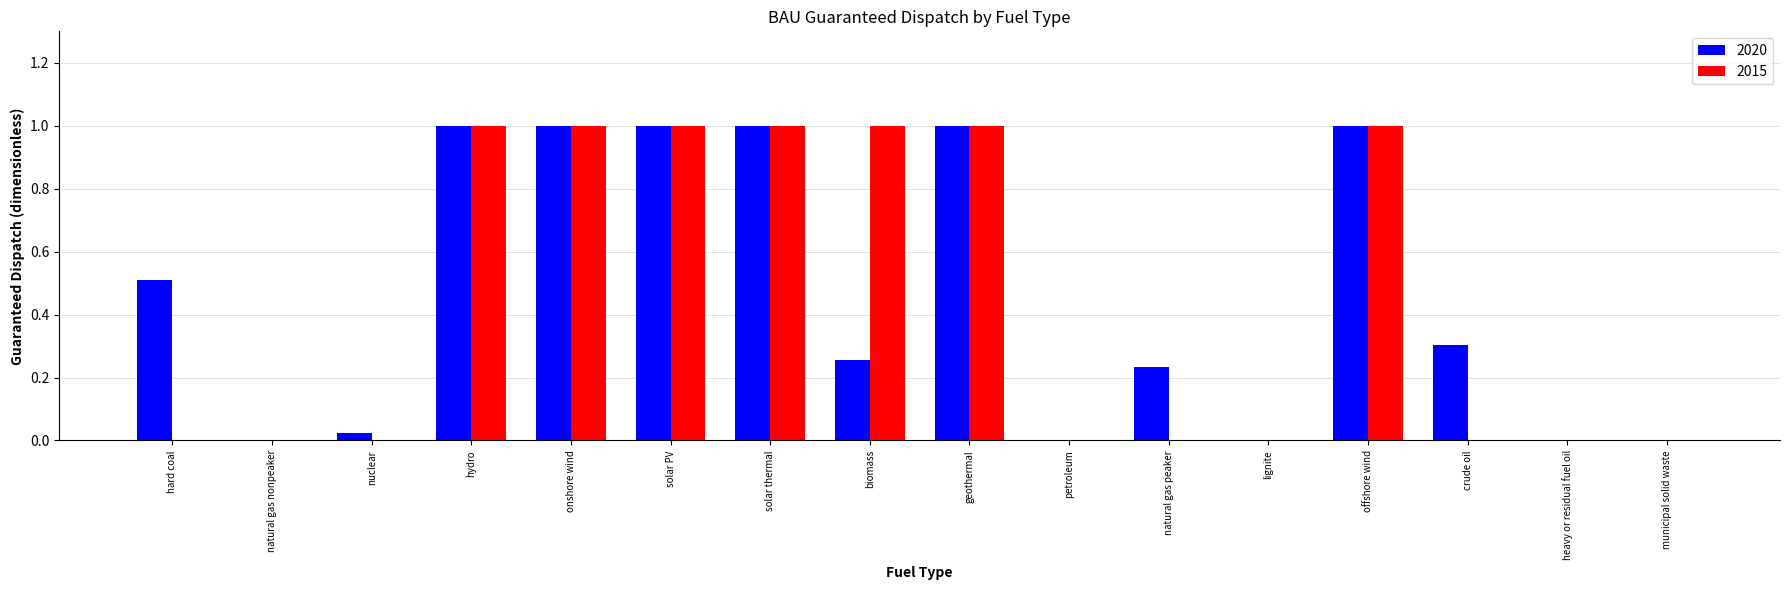

What is the maximum value for 2020?

1.0